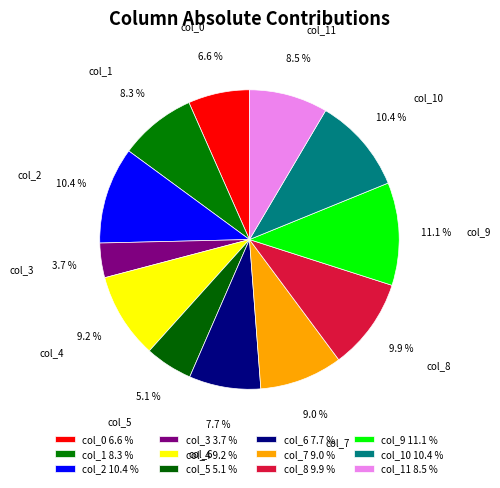

To the nearest percent, what is the combined percentage of col_8 and col_0?

17%